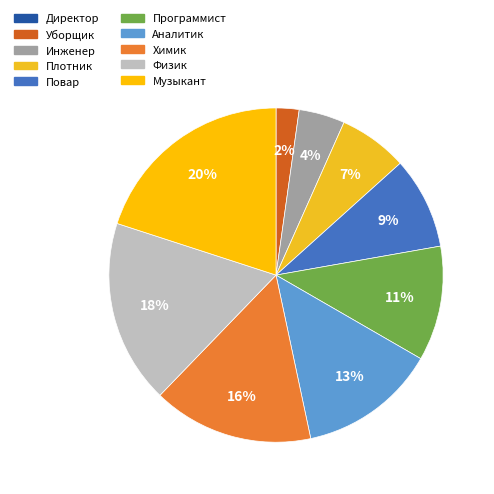

What is the total percentage of Программист and Повар?

20.0%